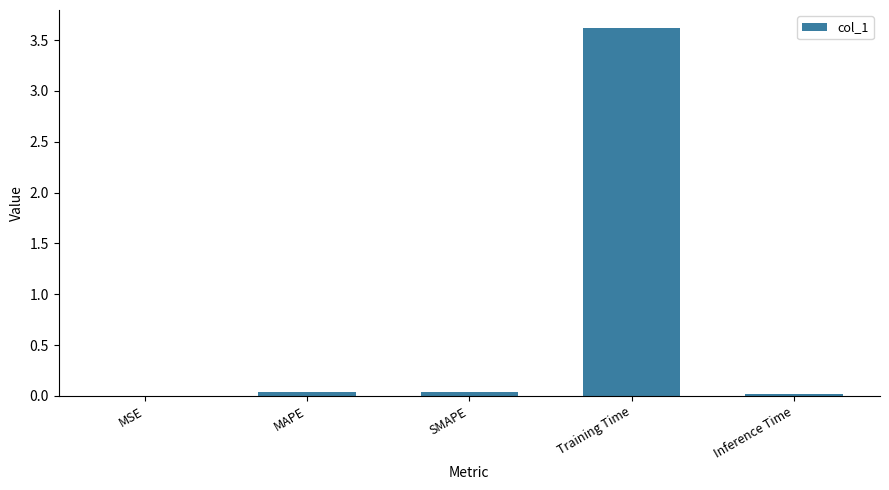

Which has a higher value, MAPE or Training Time?

Training Time